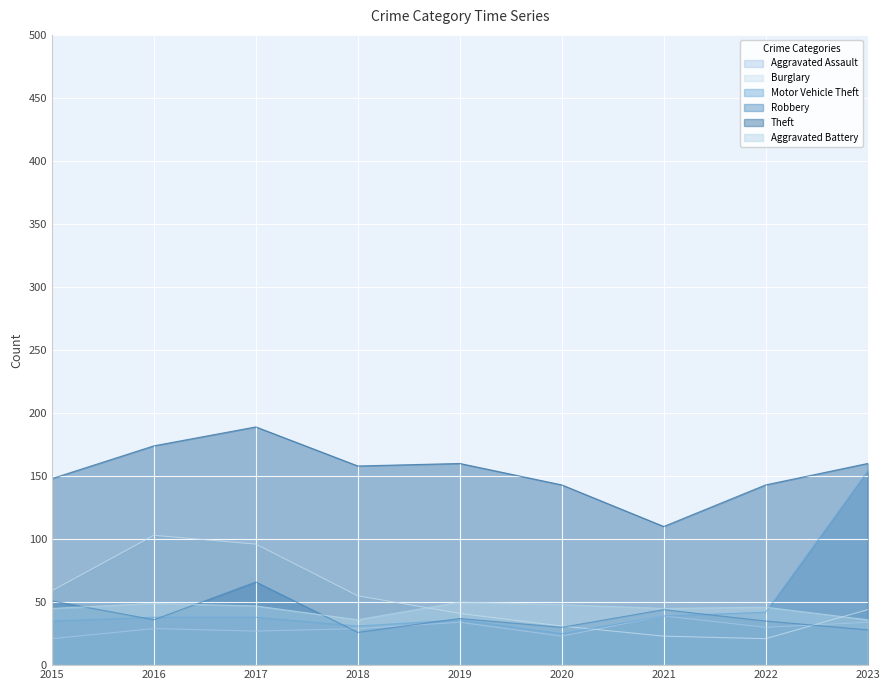

The Robbery series shows 48 at 2020. True or false?

False